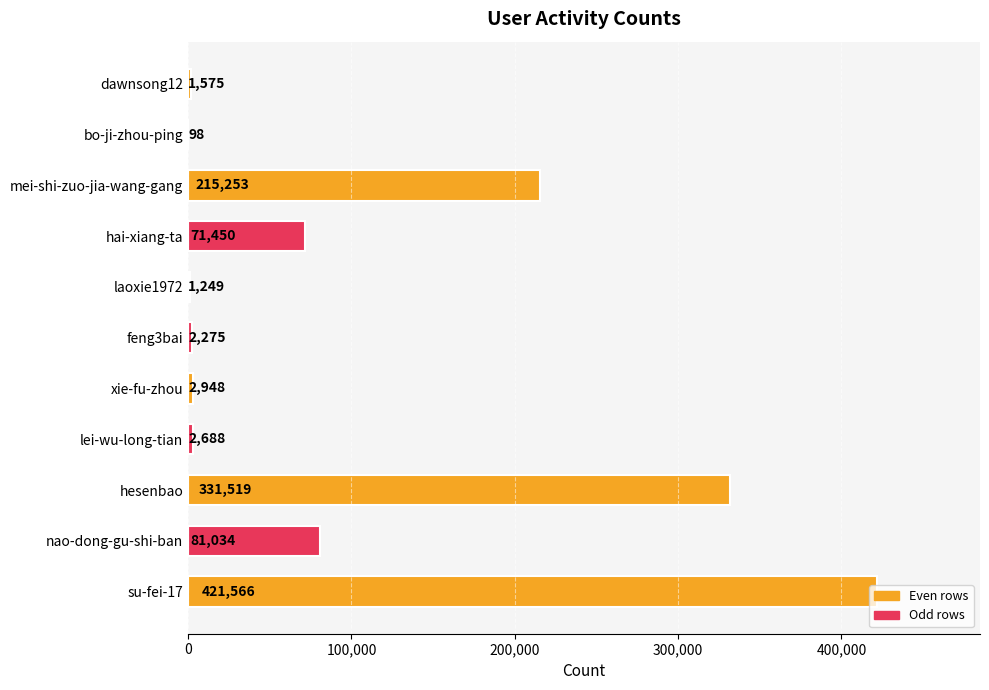

The chart shows a value of 331519 at hesenbao. True or false?

True